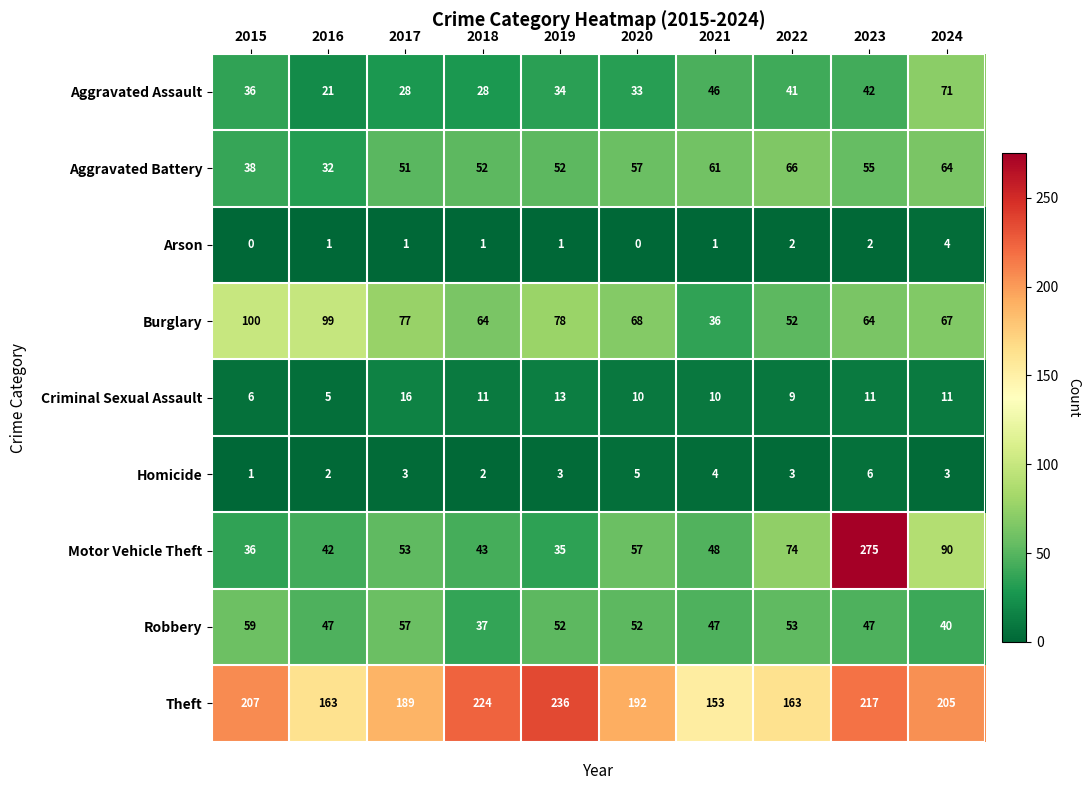

What is the maximum value shown in the chart?

275